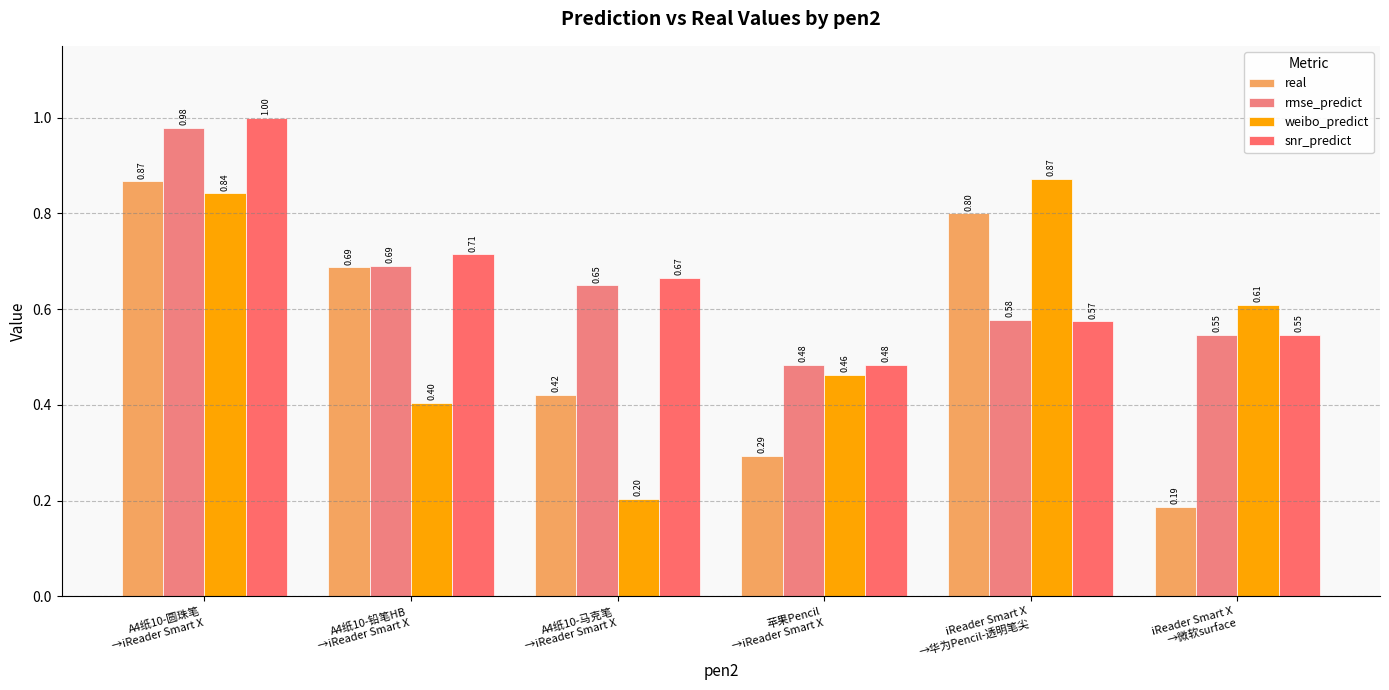

Between 苹果Pencil
→iReader Smart X and iReader Smart X
→华为Pencil-透明笔尖, which series saw the biggest shift?

real